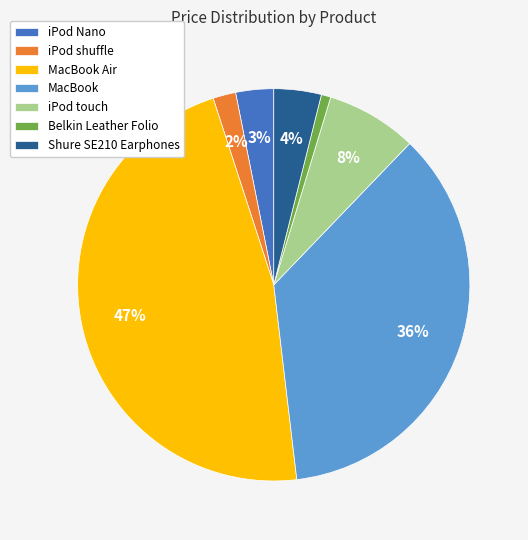

Combined, do iPod shuffle and iPod touch account for over 50%?

No